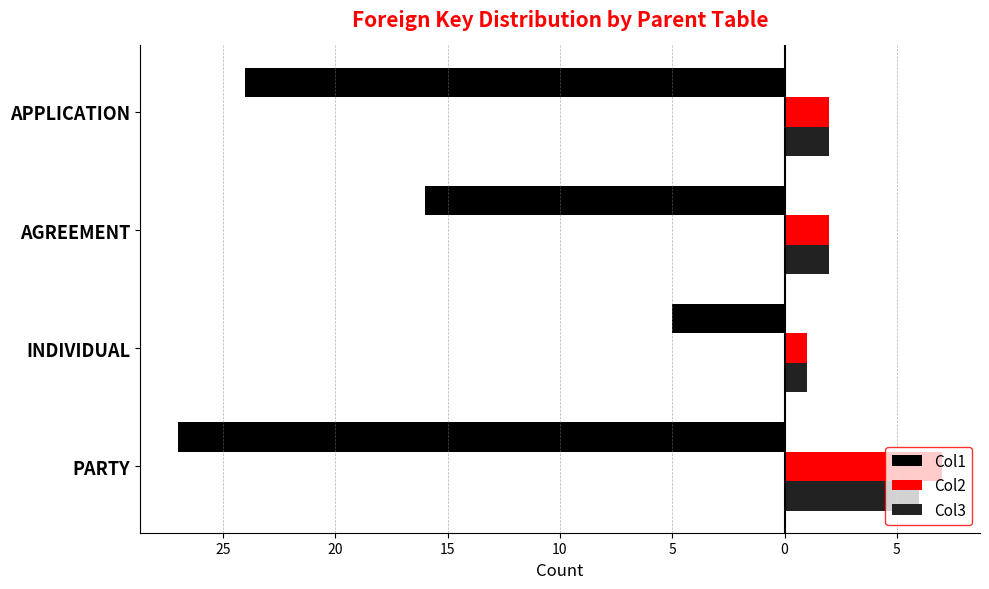

What is the value of the Col1 bar at the 2nd from the left?

-5